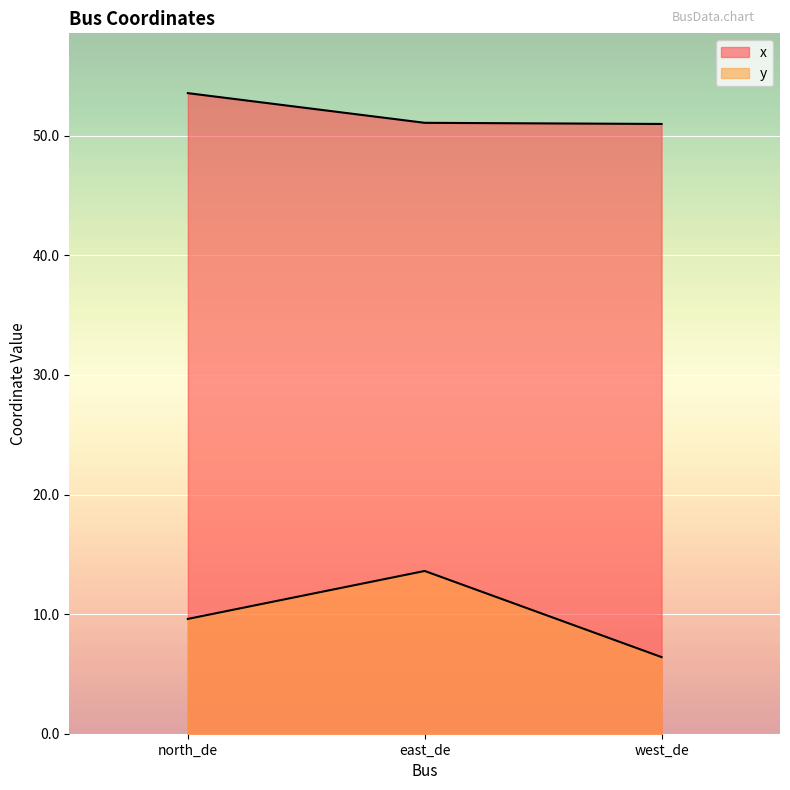

What is the sum of the y values at west_de and north_de?

16.0